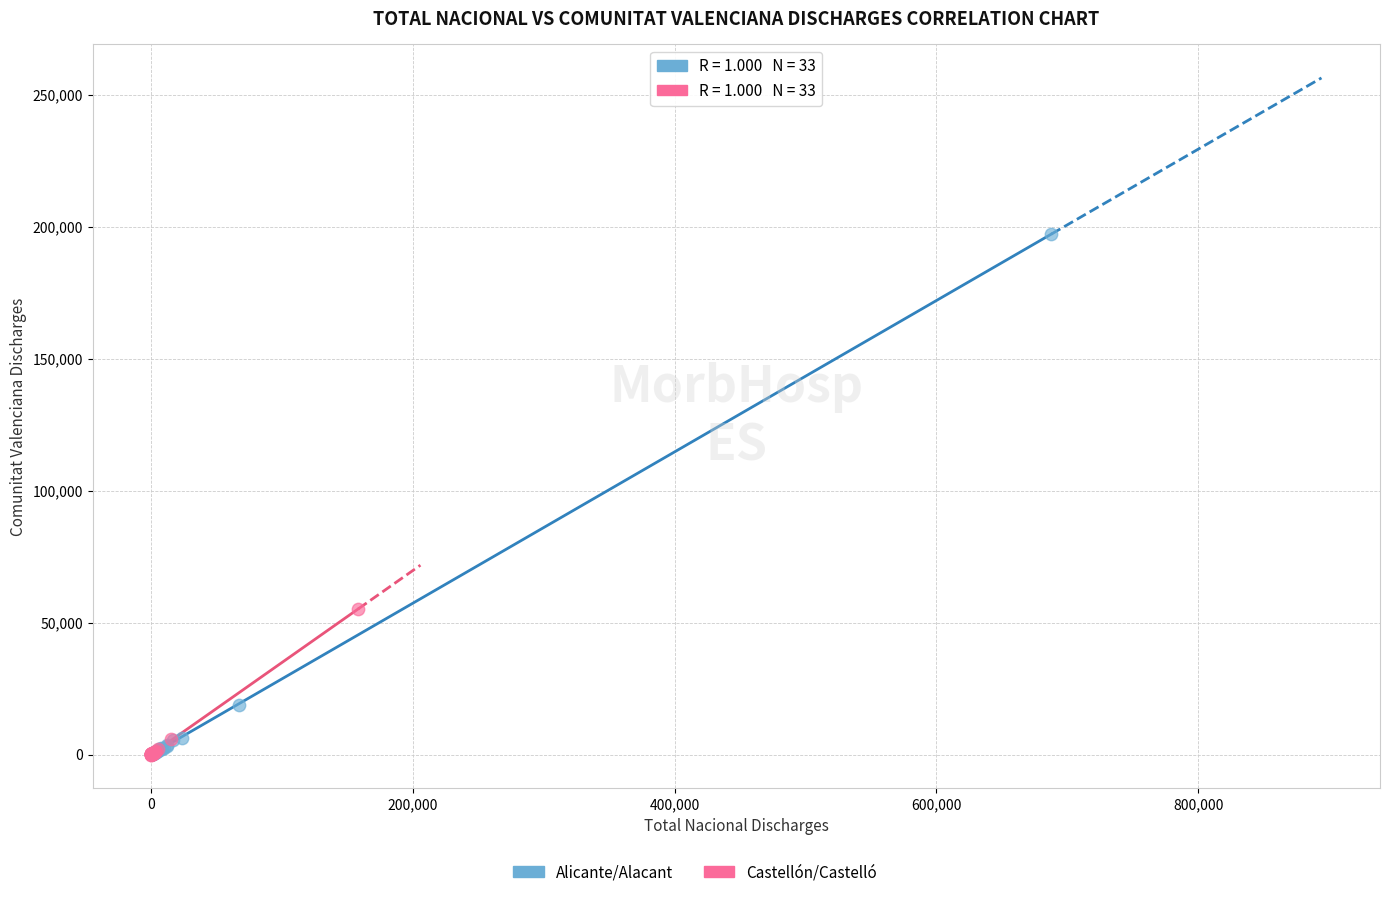

Which series reaches the maximum Y coordinate?

Alicante/Alacant